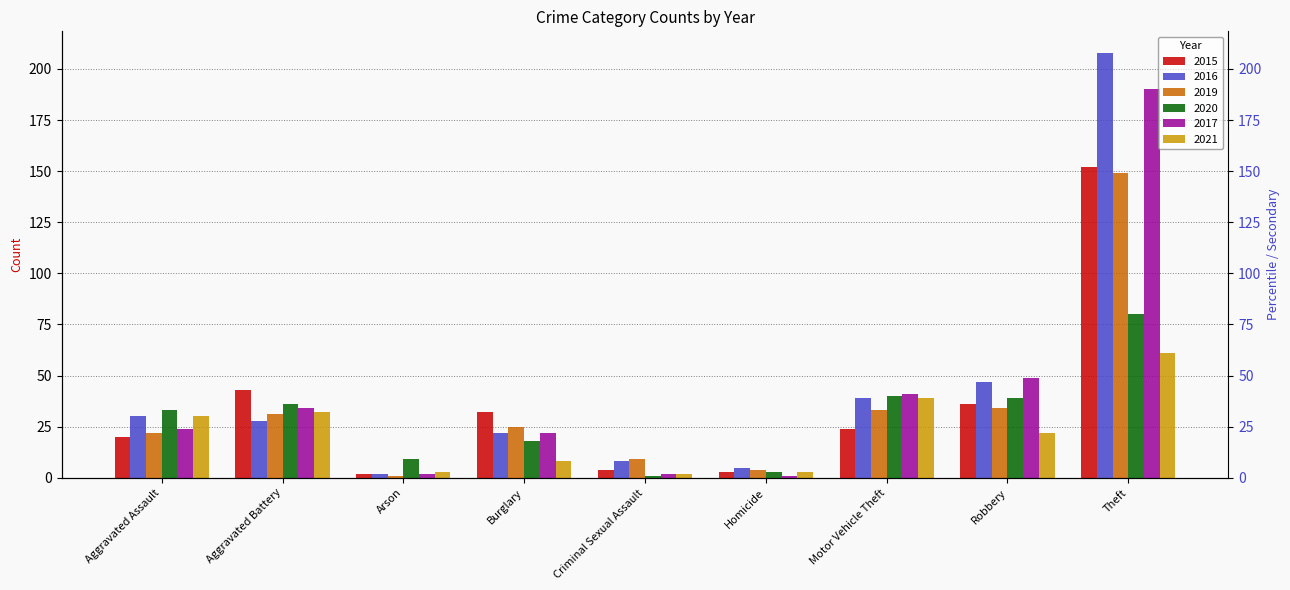

What is the maximum value for 2015?

152